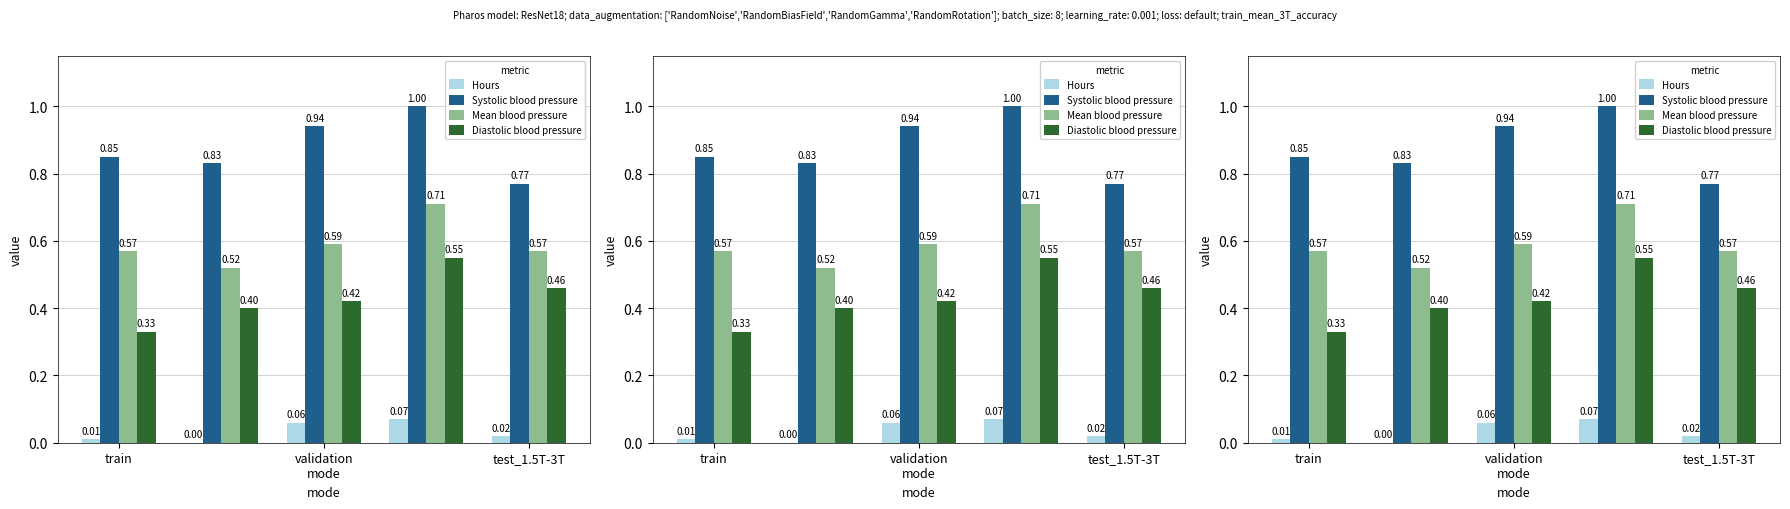

Where is Systolic blood pressure nearest to the value 0?

test_1.5T-3T